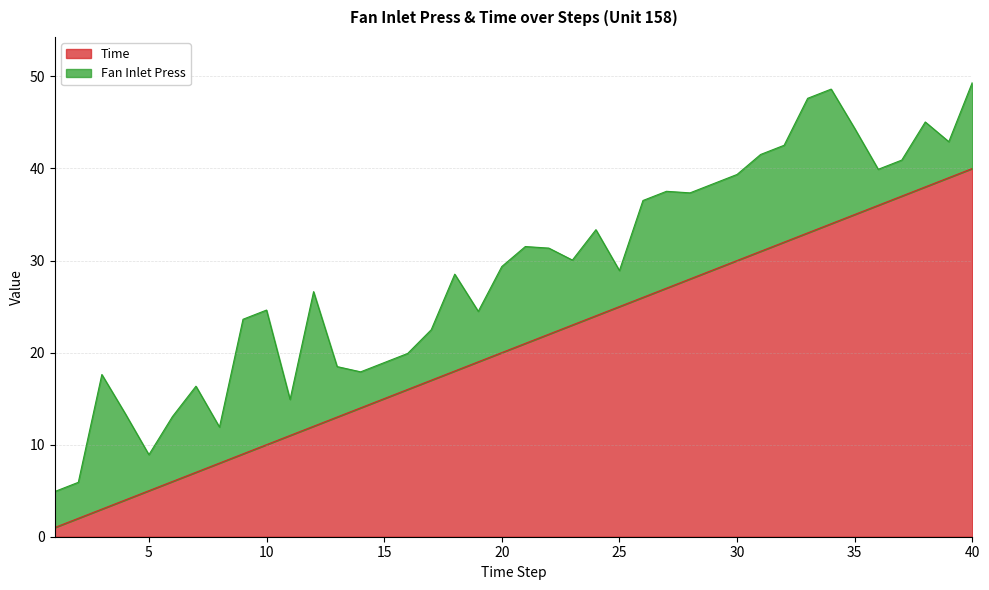

What is the difference between the second highest and second lowest values?

37